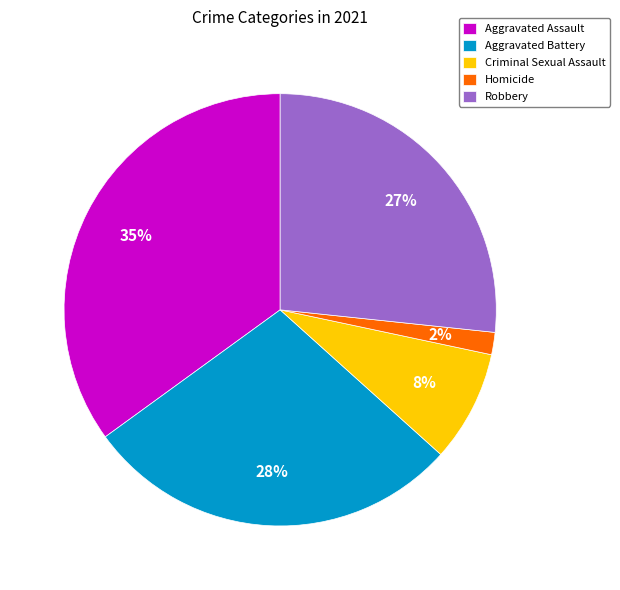

Count the number of slices in the pie.

5